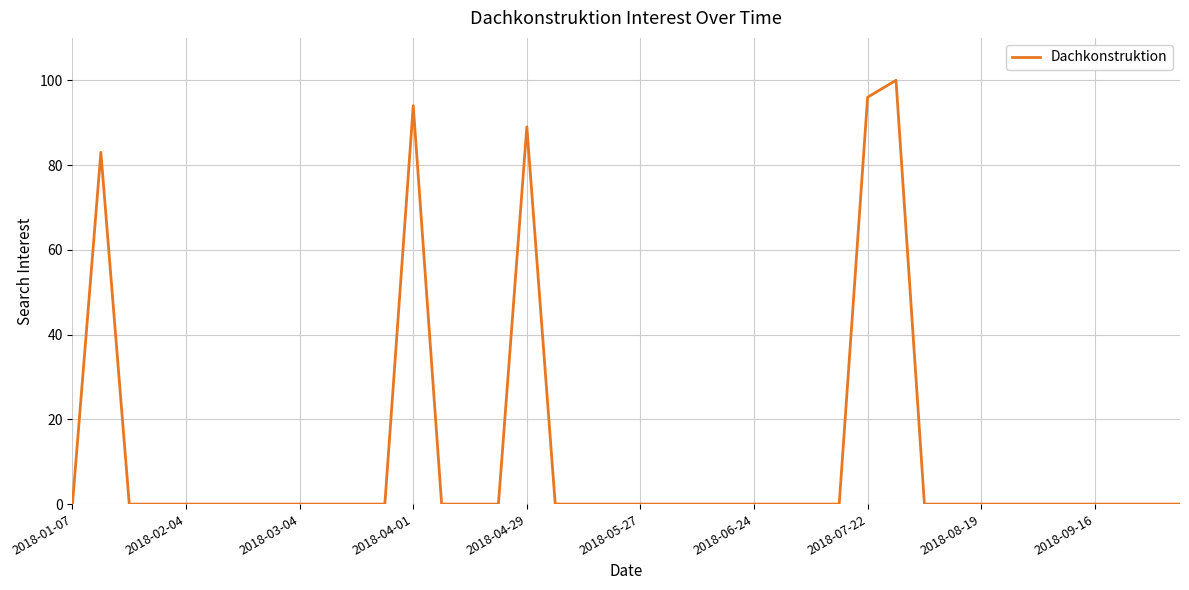

What is the difference between the maximum and minimum values?

100